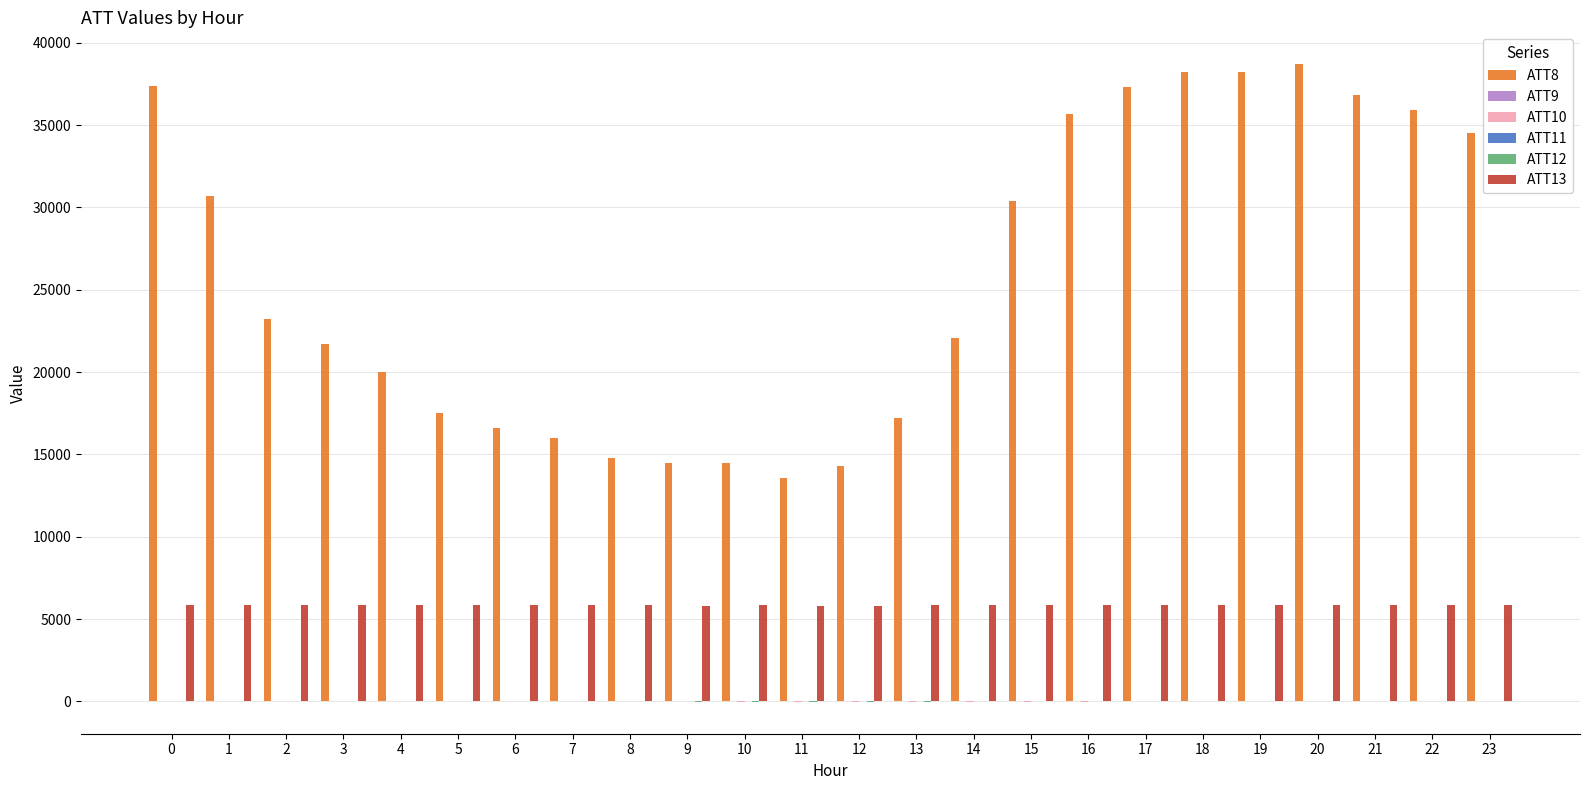

Which series has the largest total across all categories?

ATT8